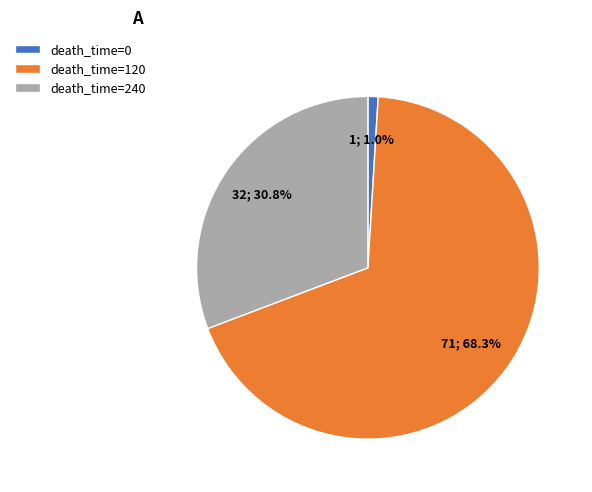

Is the sum of death_time=0 and death_time=120 greater than half?

Yes